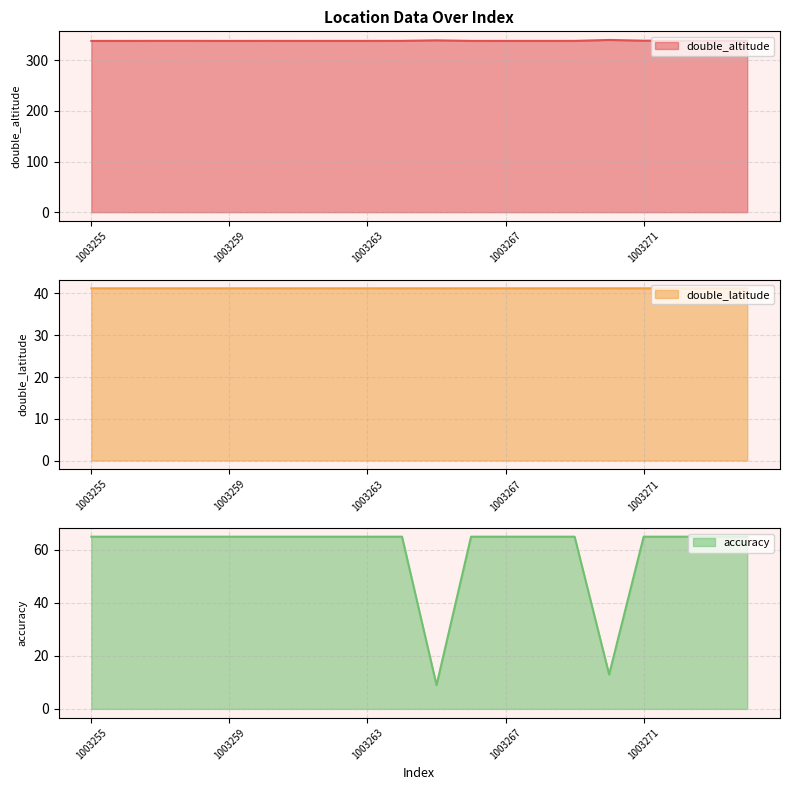

What is the approximate value of accuracy at 1003272?

65.0